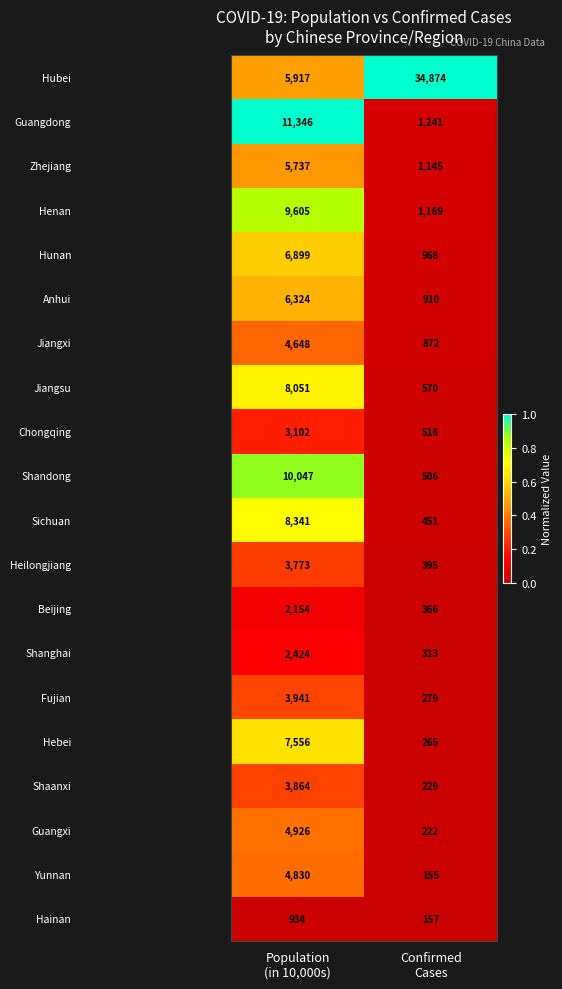

What is the smallest value displayed?

155